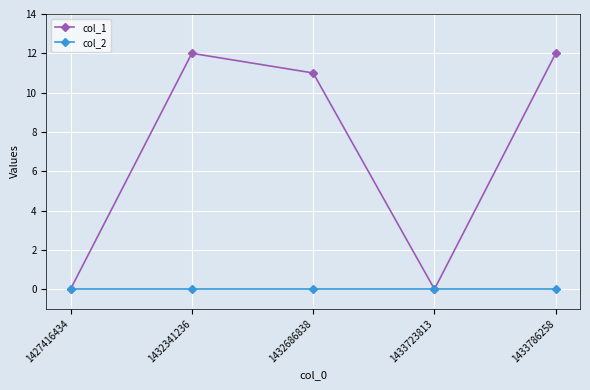

What is the value of the col_1 point at the 2nd from the left?

12